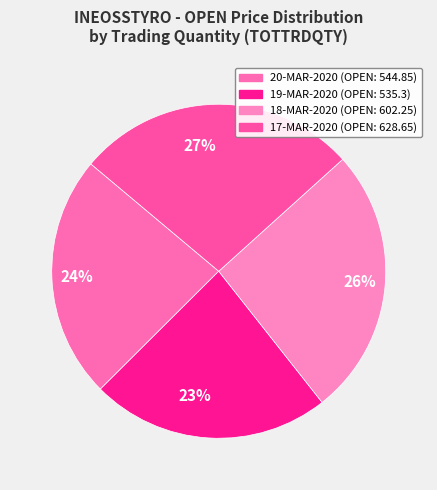

To the nearest percent, what is the combined percentage of 24% and 26%?

50%